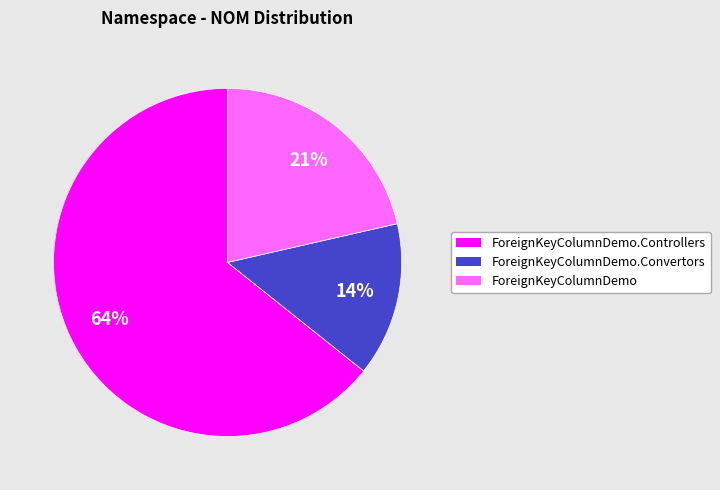

Does any single category account for the majority?

Yes